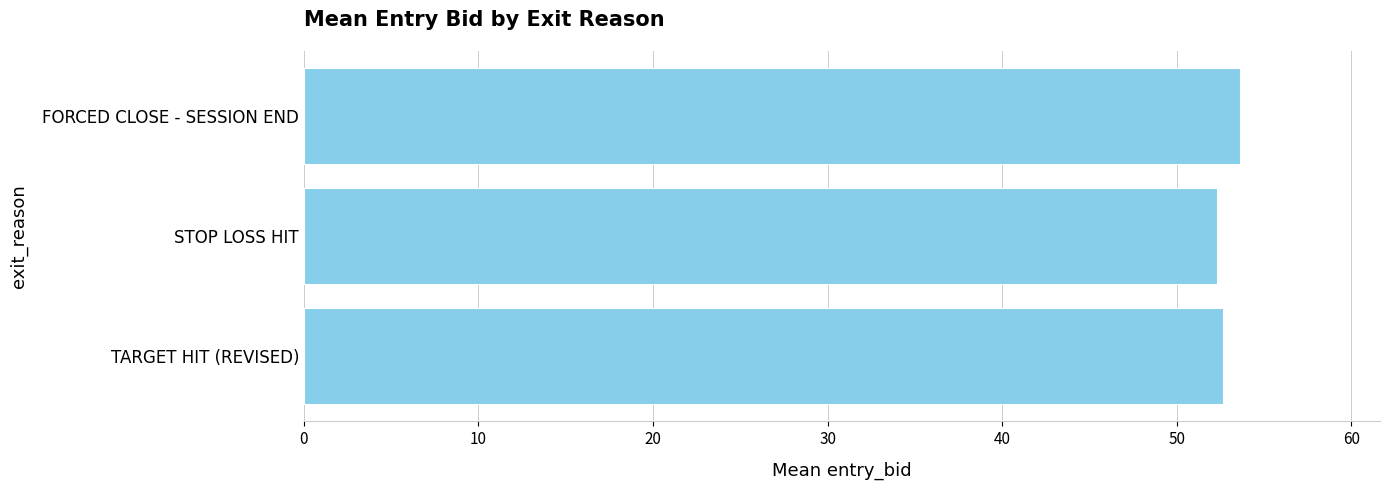

Between FORCED CLOSE - SESSION END and STOP LOSS HIT, which is larger?

FORCED CLOSE - SESSION END